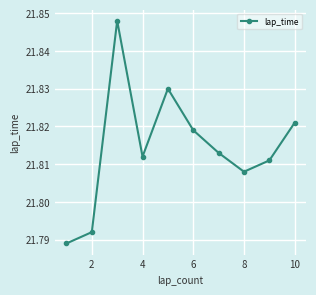

Count the values in the range 21 to 22.

10